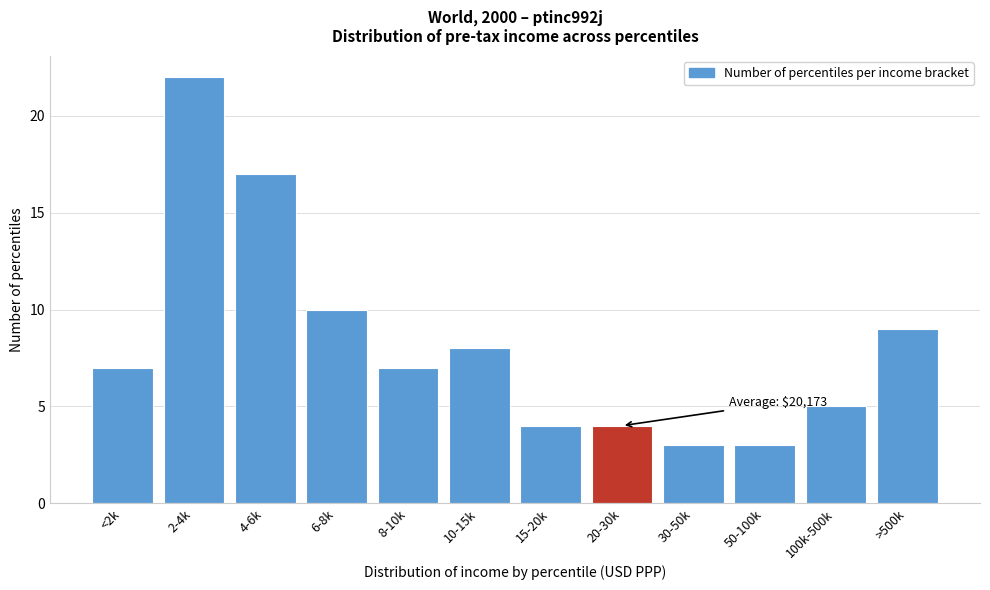

Reading left to right, extract all data points from this chart.

<2k=7	2-4k=22	4-6k=17	6-8k=10	8-10k=7	10-15k=8	15-20k=4	20-30k=4	30-50k=3	50-100k=3	100k-500k=5	>500k=9